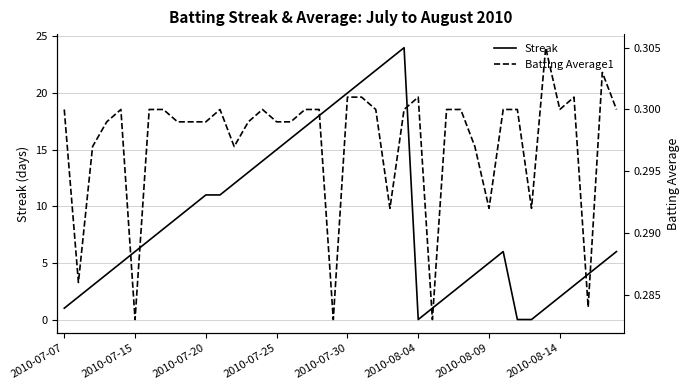

True or false: Streak has more than 0 points higher than both neighbors.

True